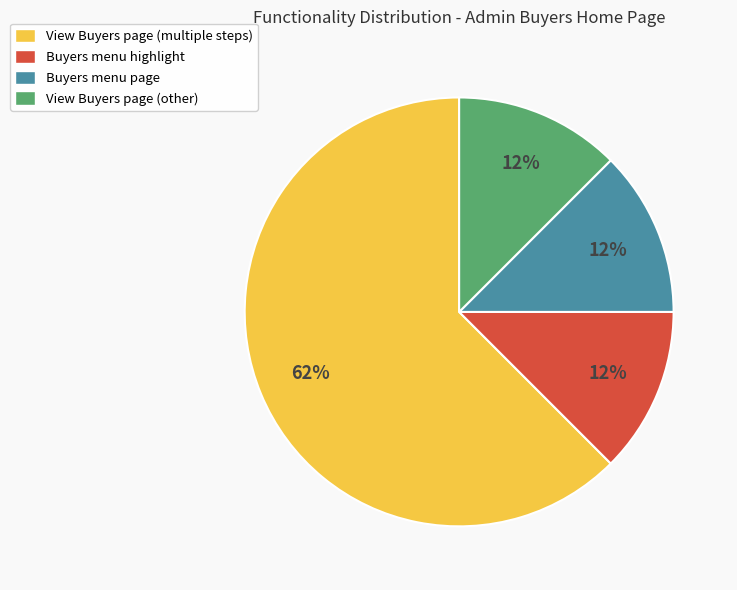

Is there a majority slice in this chart?

Yes